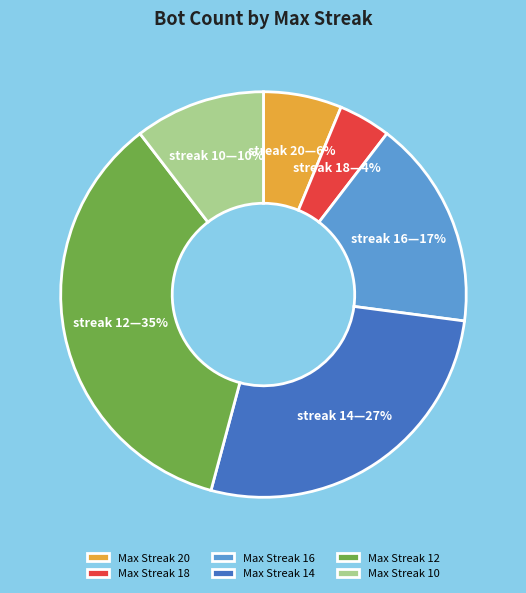

Rank the categories by value from lowest to highest.

Max Streak 18, Max Streak 20, Max Streak 10, Max Streak 16, Max Streak 14, Max Streak 12